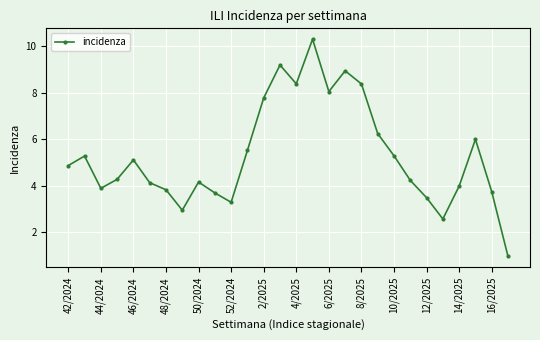

What is the greatest value displayed?

10.3